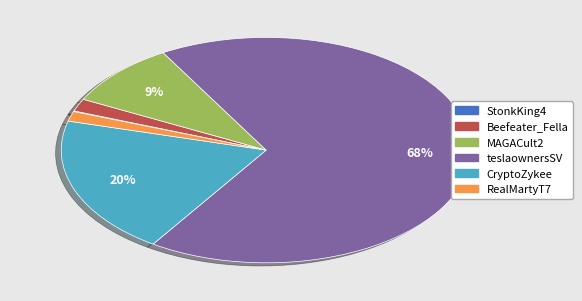

Is there a majority slice in this chart?

Yes